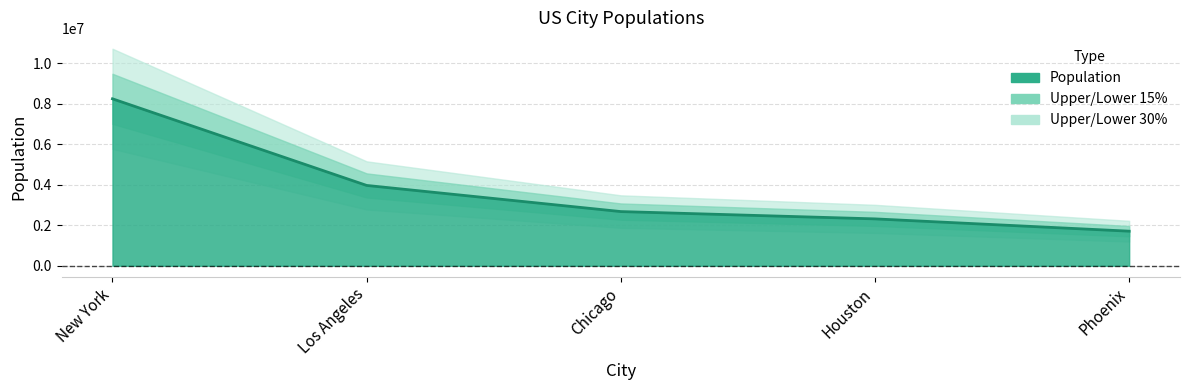

Reading left to right, what are all the values shown in this chart?

New York=8253213	Los Angeles=3970219	Chicago=2677643	Houston=2316120	Phoenix=1708127